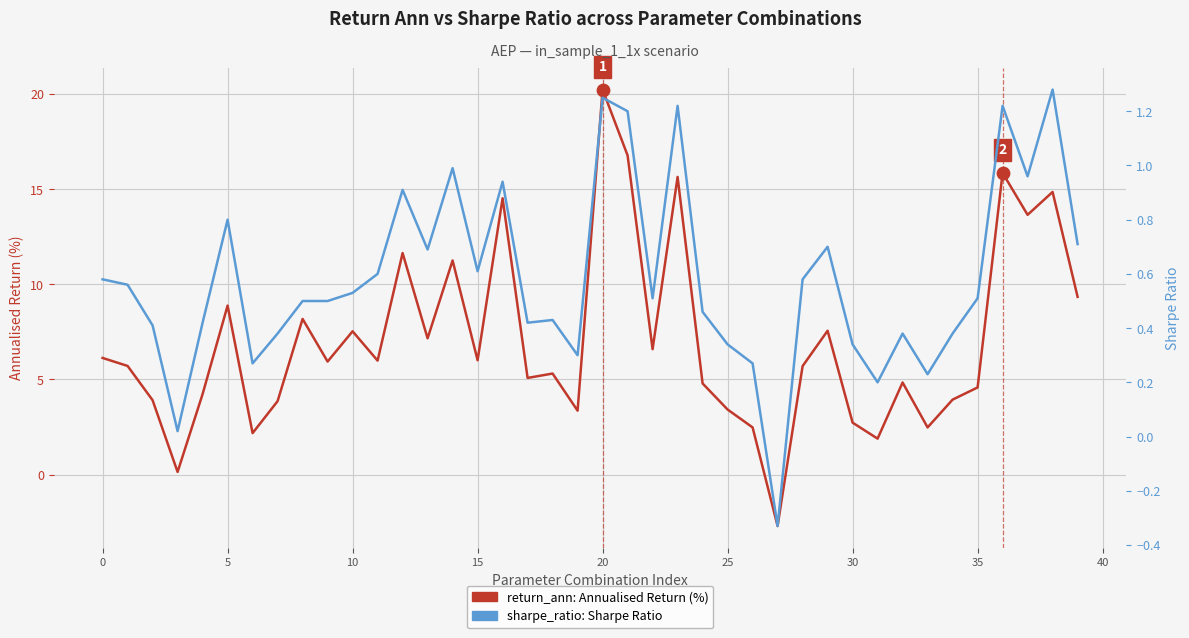

Which series contains the highest Y value?

return_ann: Annualised Return (%)